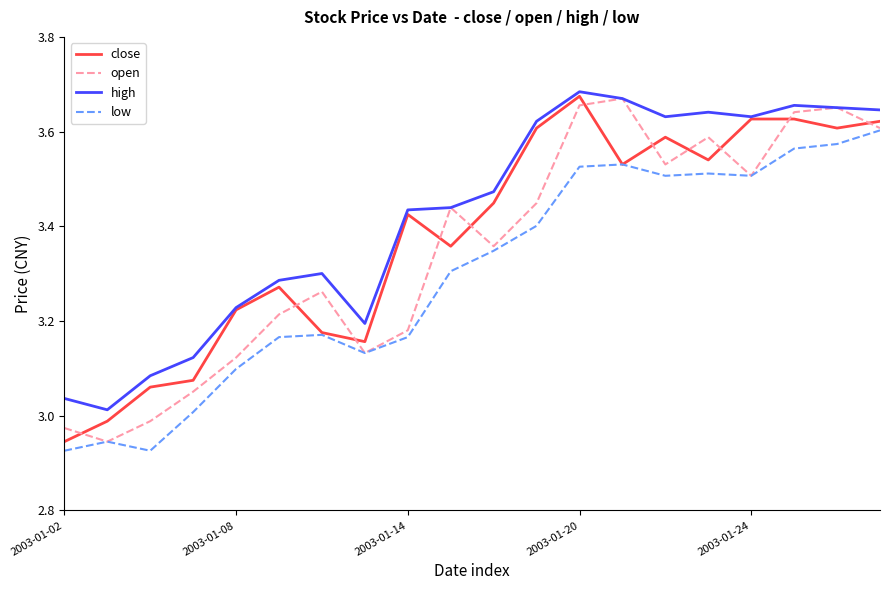

True or false: high and low intersect in this chart.

False